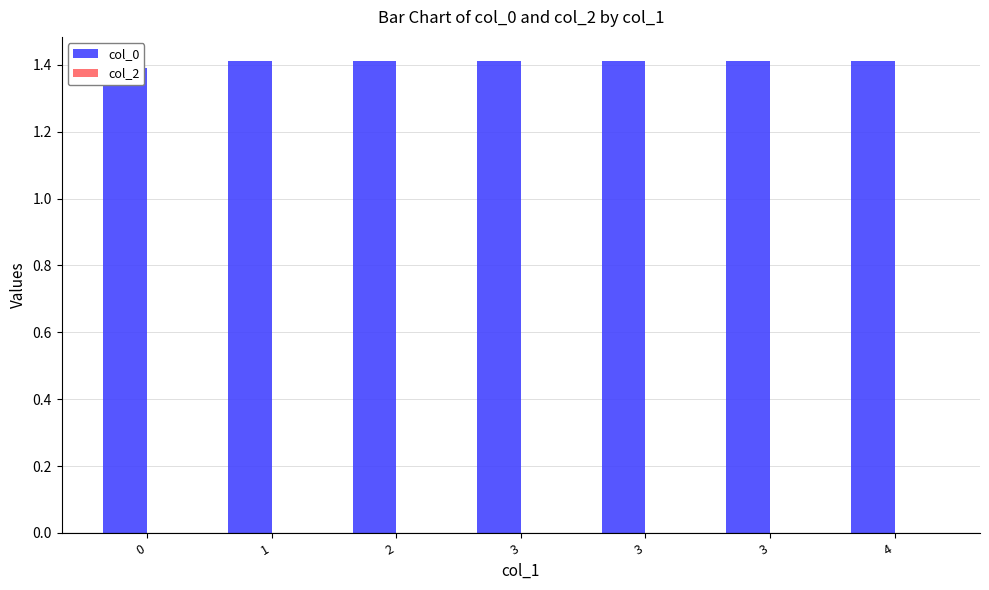

What is the value of the col_0 bar at the 2nd from the left?

1.4